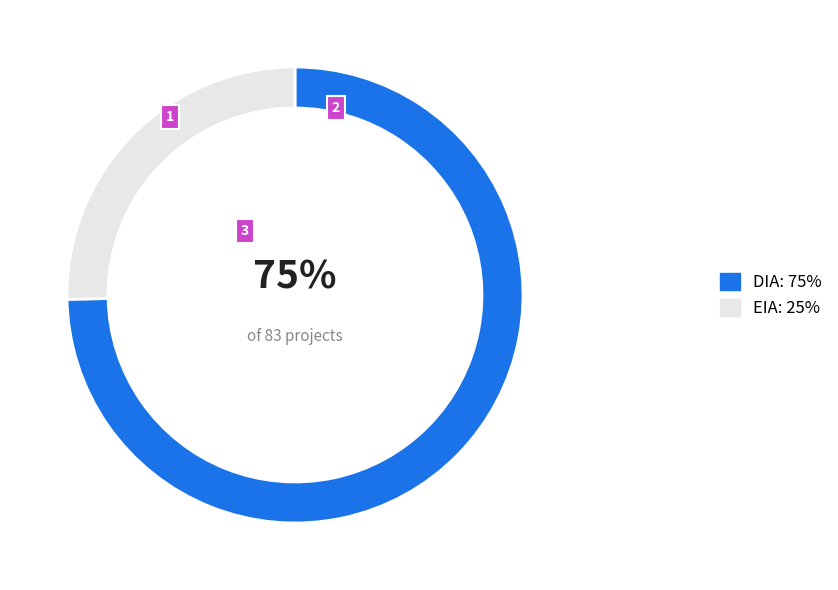

Which slice is the smallest?

EIA